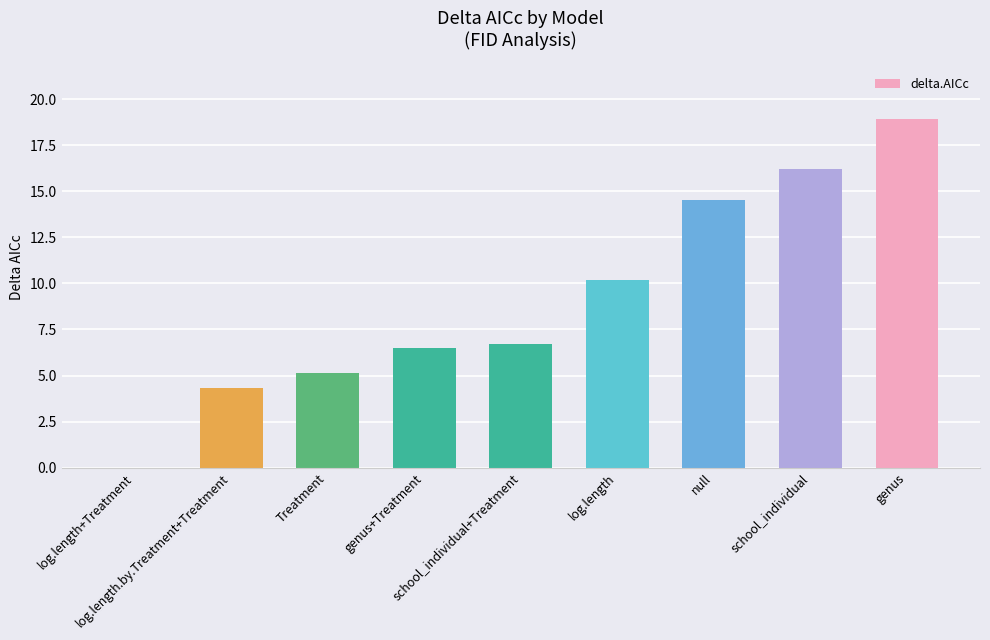

Which has a higher value, log.length.by.Treatment+Treatment or Treatment?

Treatment